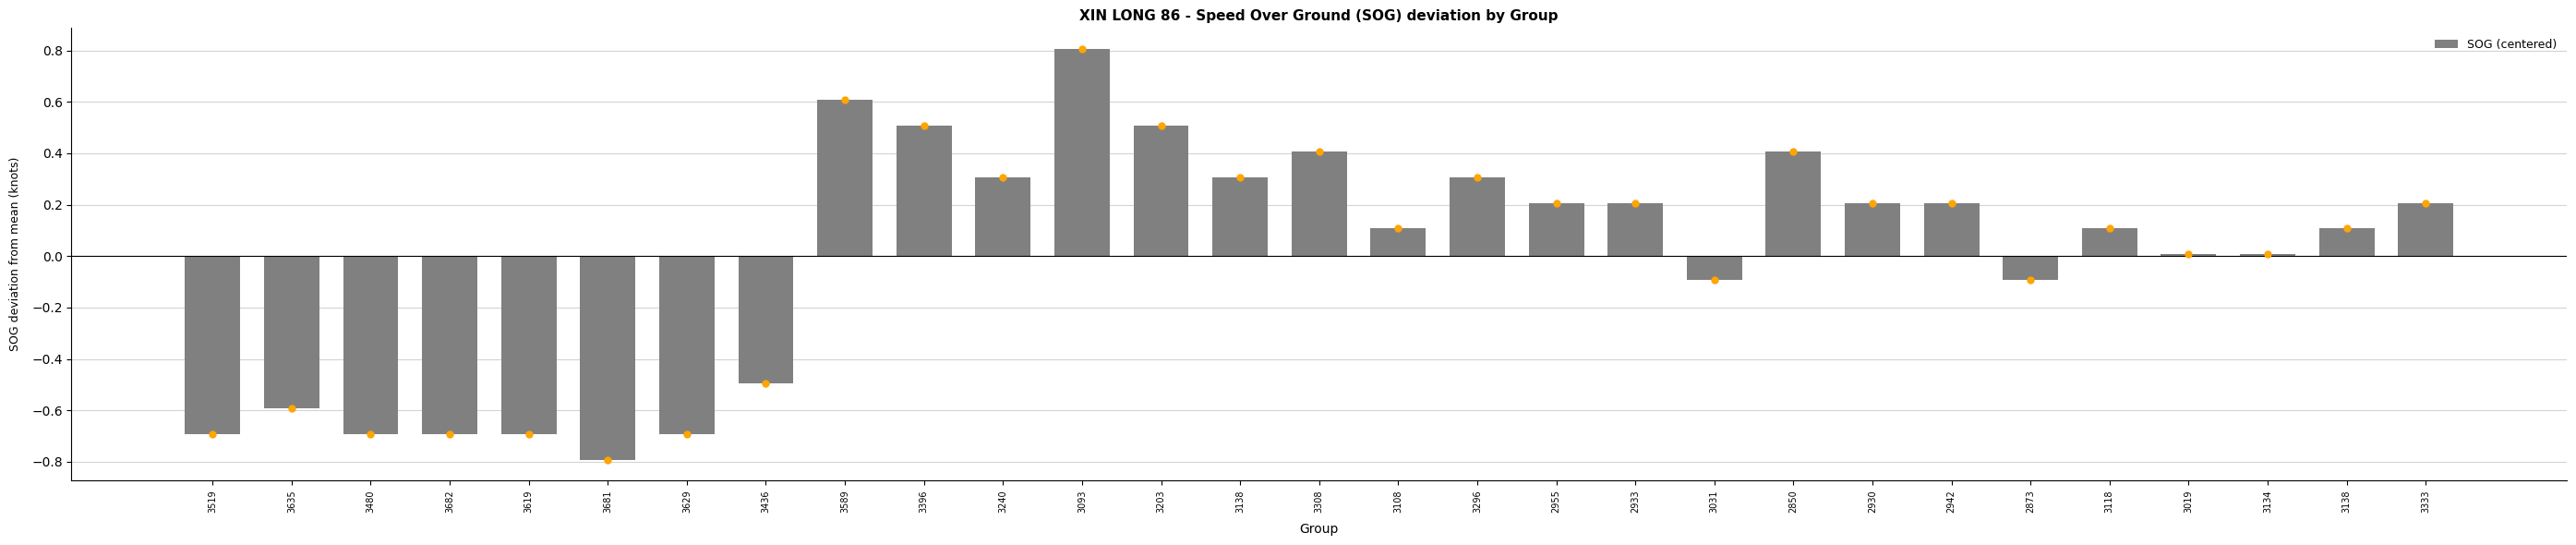

What is the value of the 9th bar from the left?

0.6